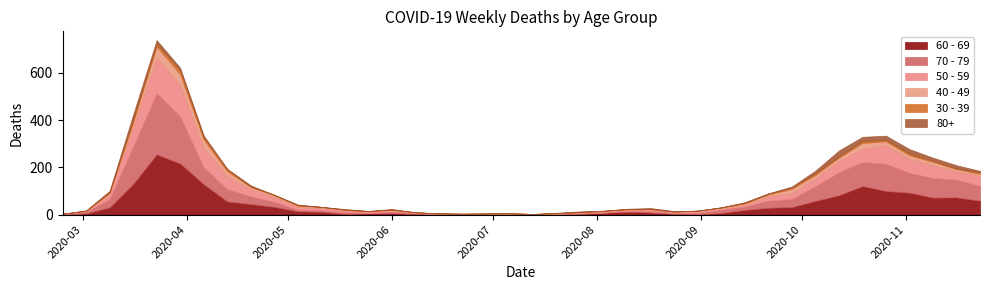

How many distinct data groups are displayed?

6